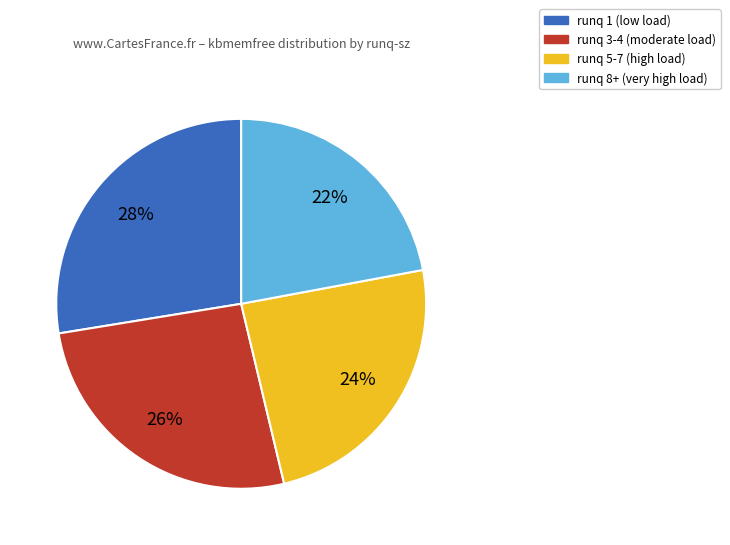

Does any single category account for the majority?

No